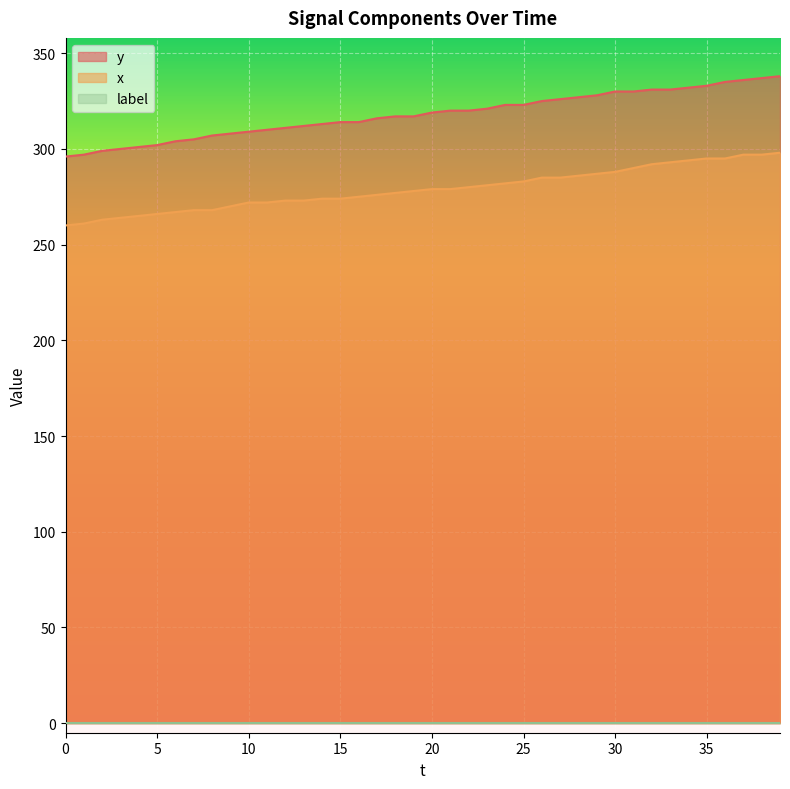

Which series has the largest total across all categories?

y